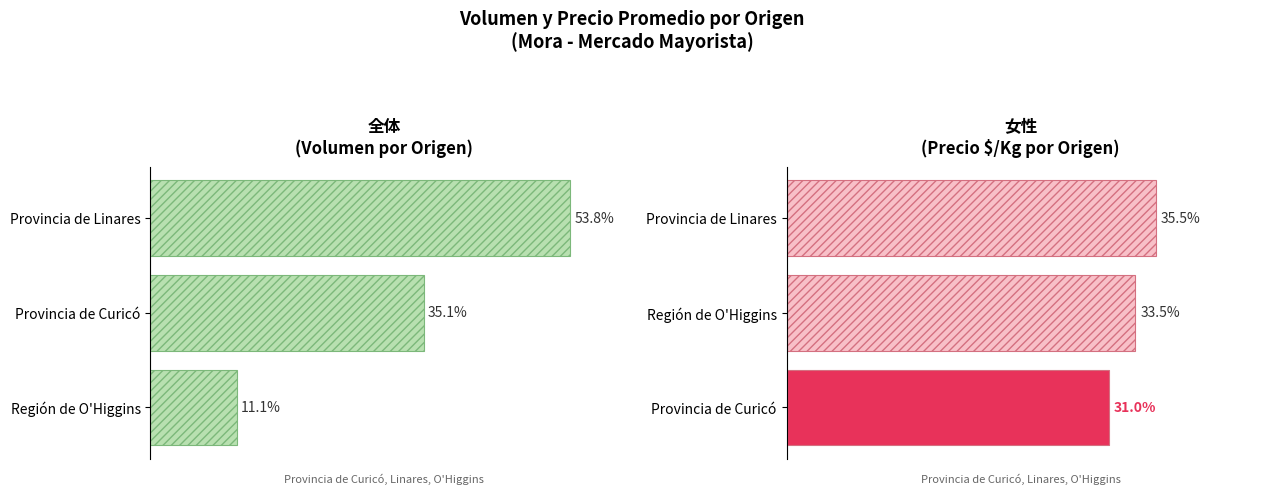

How many bars are there in total?

6